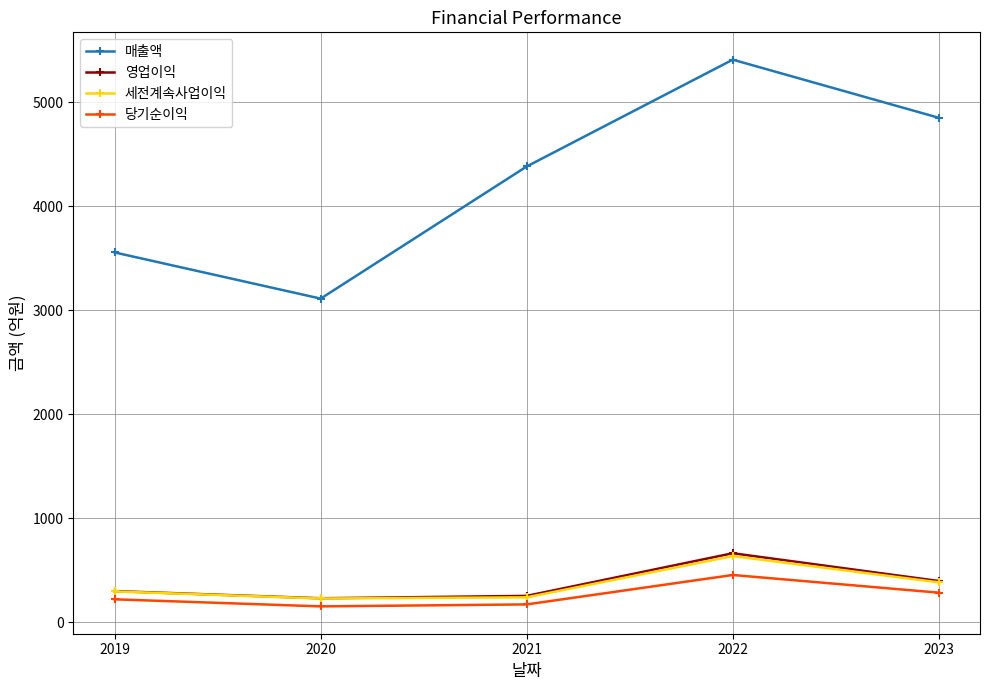

How many interior local peaks does the 매출액 series have?

1